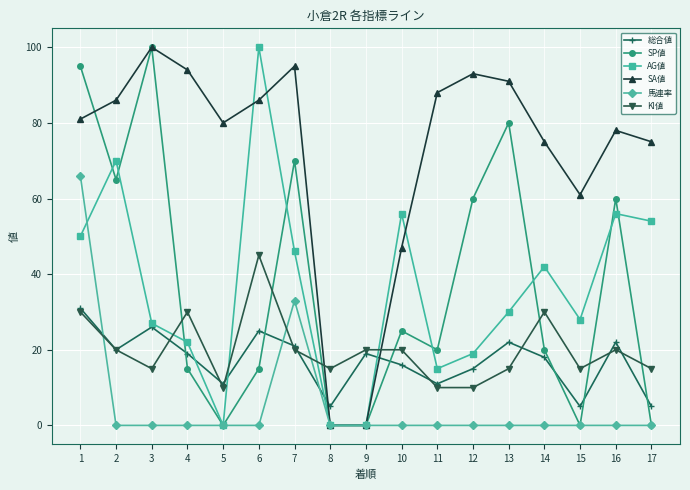

After their last crossing, which series has the higher values: AG値 or KI値?

AG値